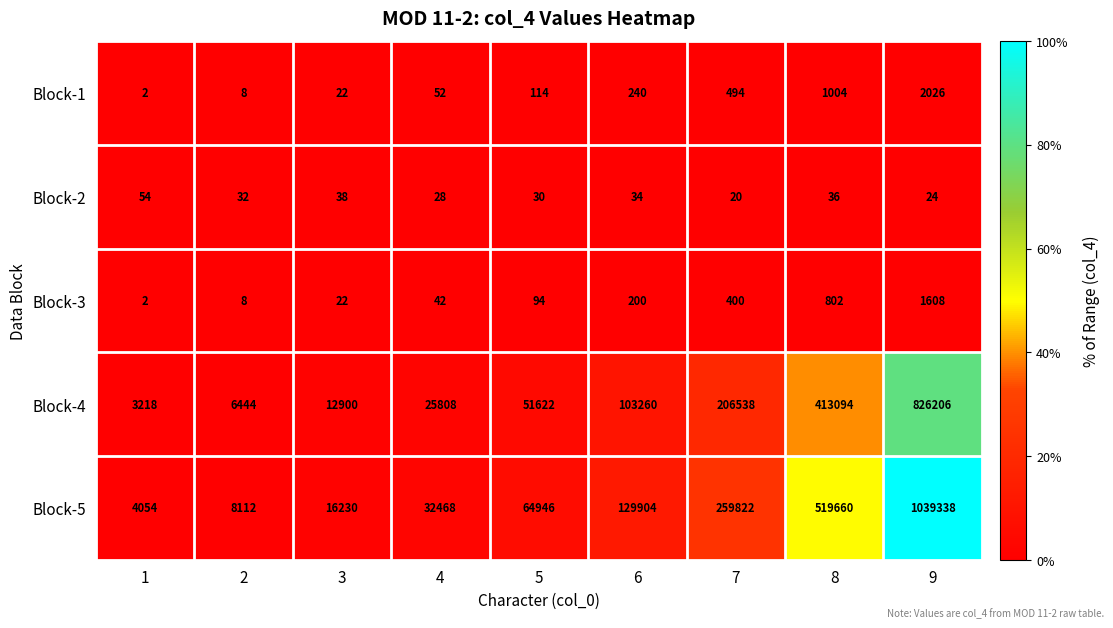

Rank the series by their maximum value, from lowest to highest.

Block-2, Block-3, Block-1, Block-4, Block-5